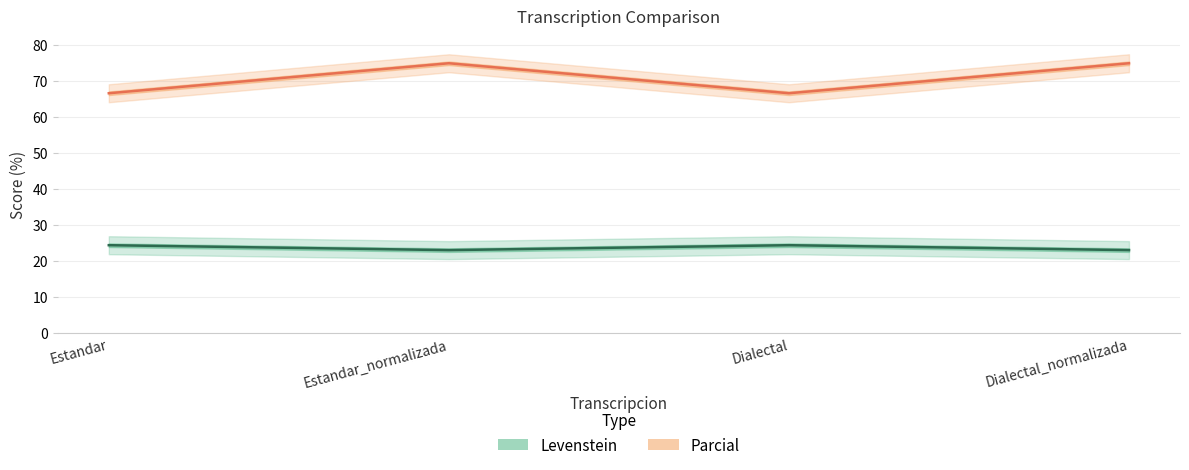

True or false: Levenstein and Parcial intersect in this chart.

False